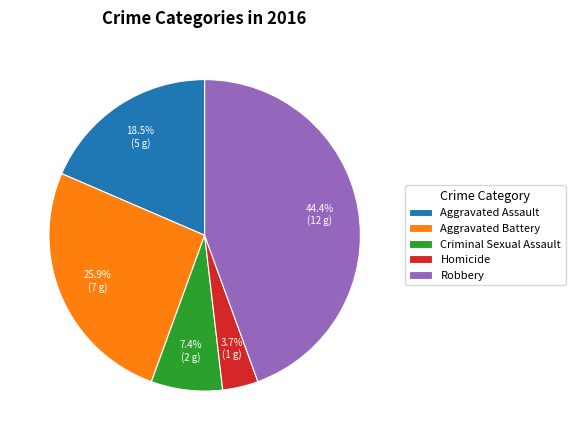

To the nearest percent, what is the difference between the largest and smallest slice percentages?

41%